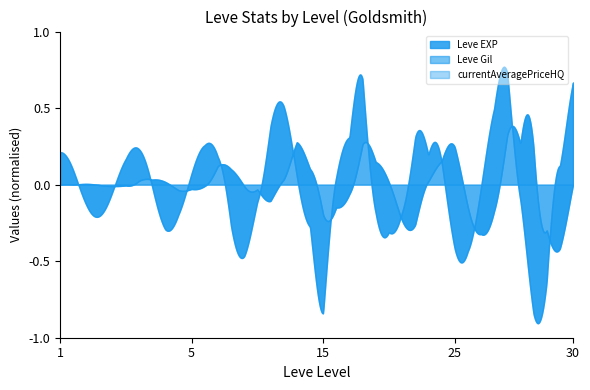

Where do currentAveragePriceHQ and Leve Gil first cross each other?

1 and 1